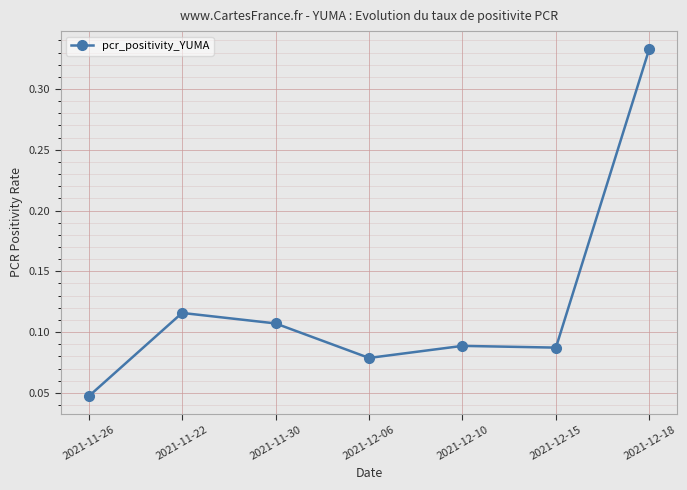

At which category does the data reach its first local valley?

2021-12-06